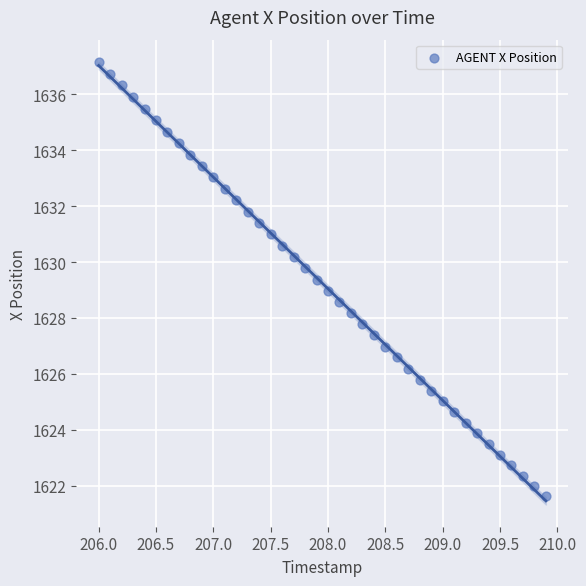

What is the range of X values (max minus min)?

3.9